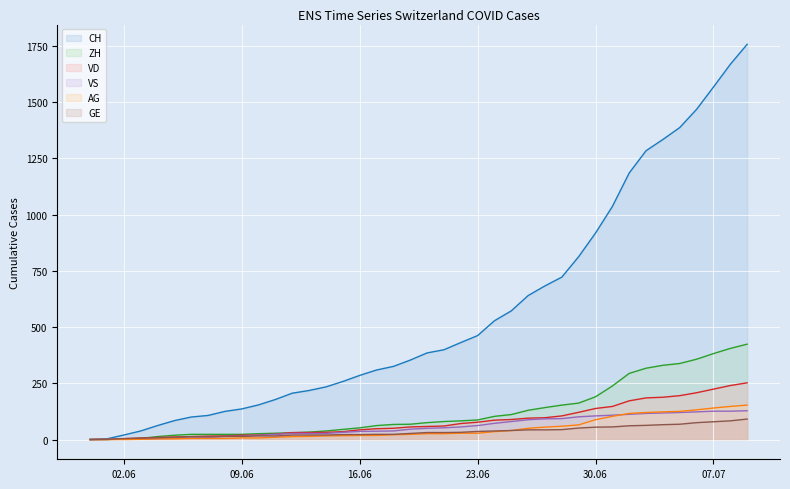

What are all the series names shown in the legend?

CH, ZH, VD, VS, AG, GE